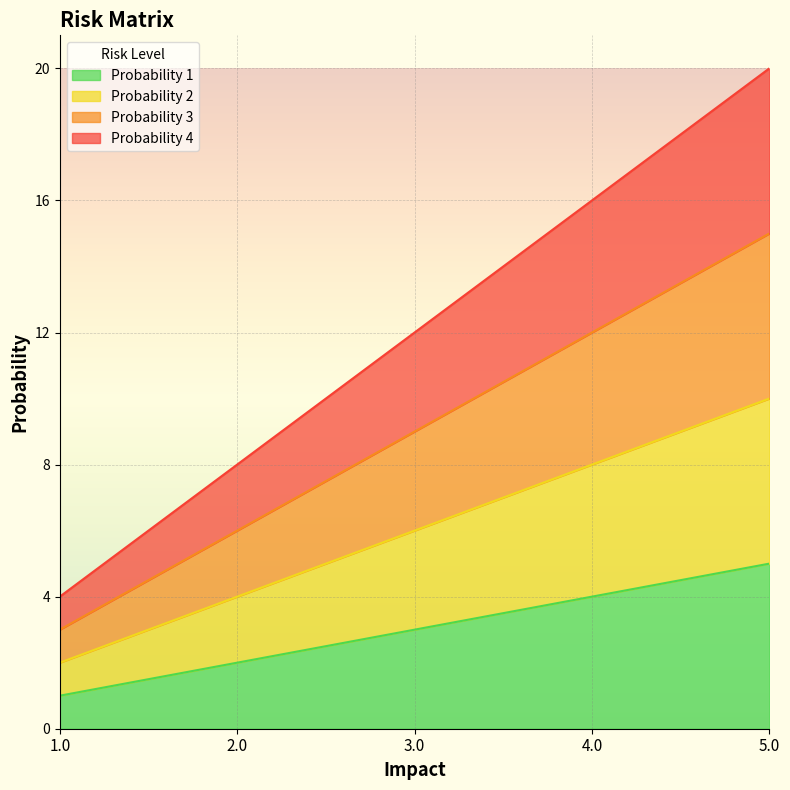

What are all the series names shown in the legend?

Probability 1, Probability 2, Probability 3, Probability 4